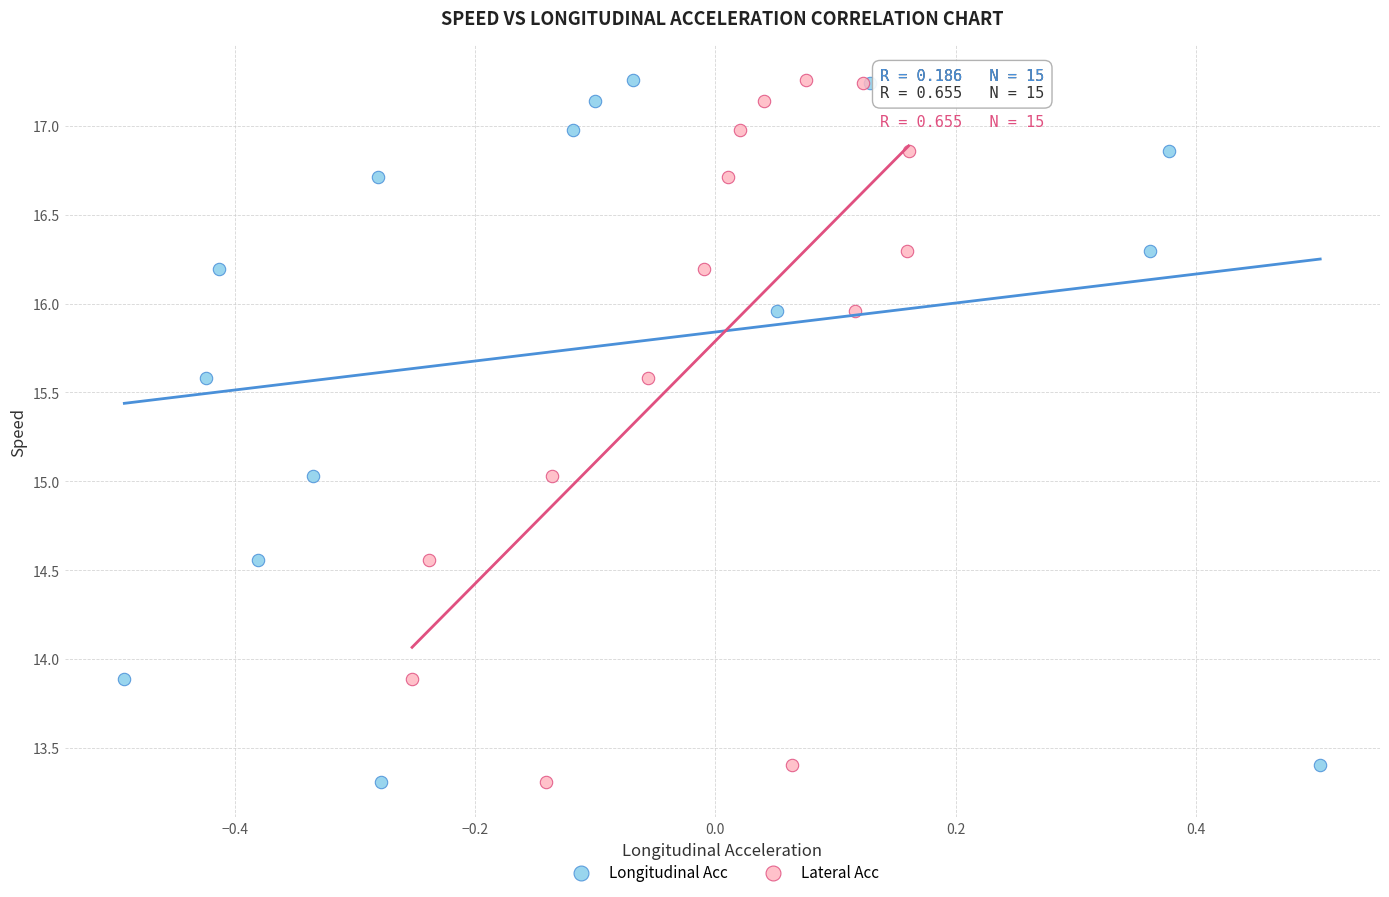

What are all the series names shown in the legend?

Longitudinal Acc, Lateral Acc